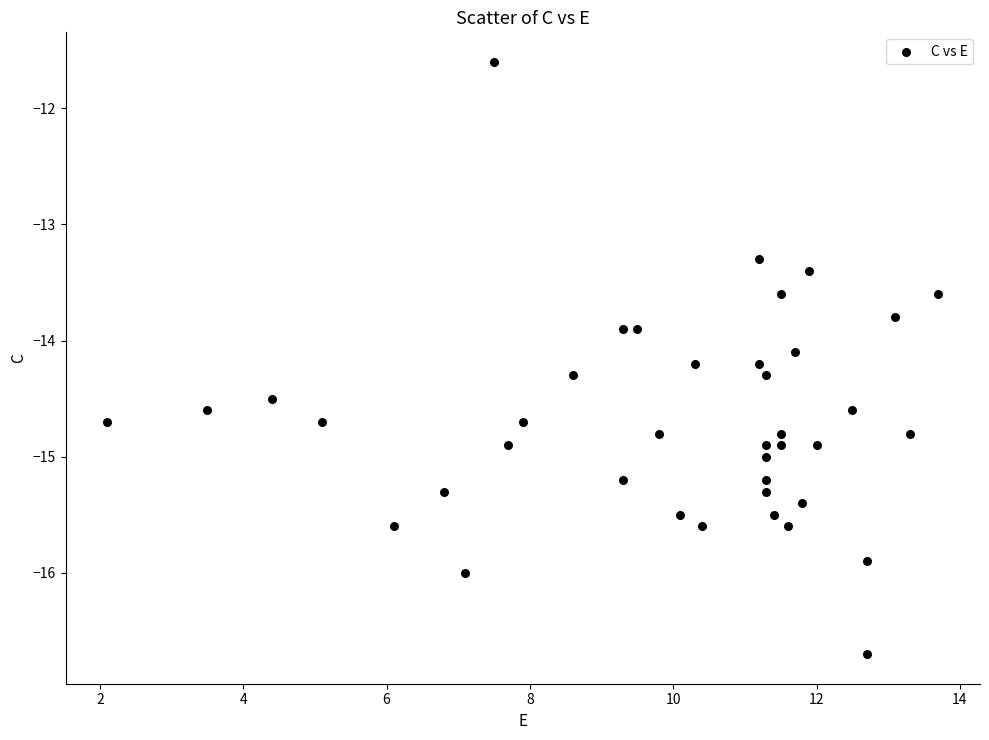

What is the range of Y values (max minus min)?

5.1